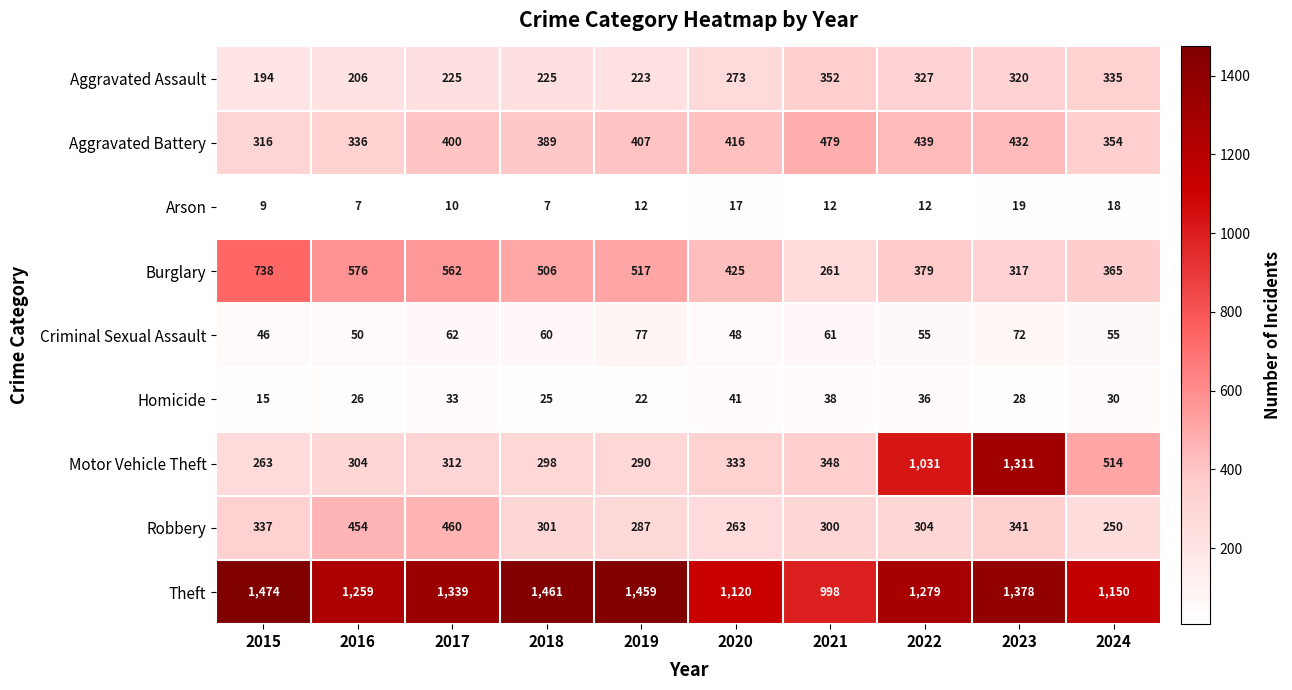

The Criminal Sexual Assault series shows 114 at 2023. True or false?

False